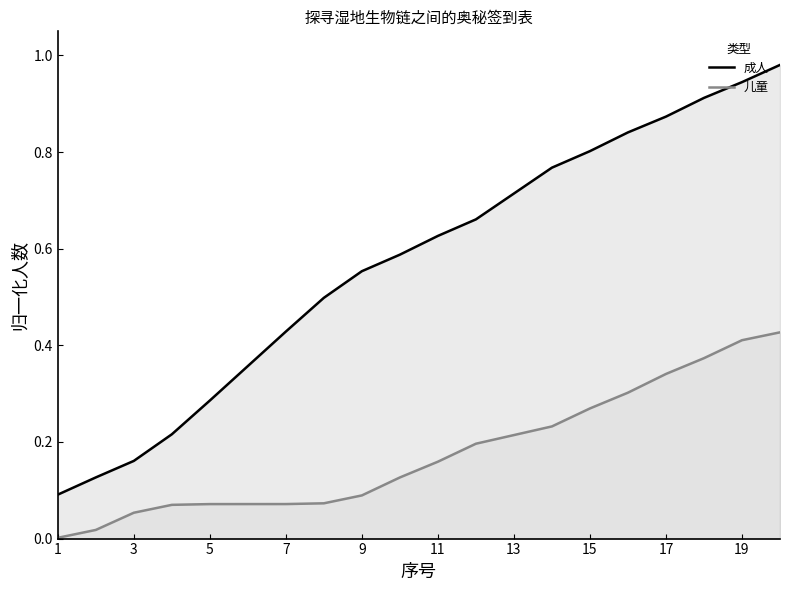

Which series has the largest range (max minus min)?

成人